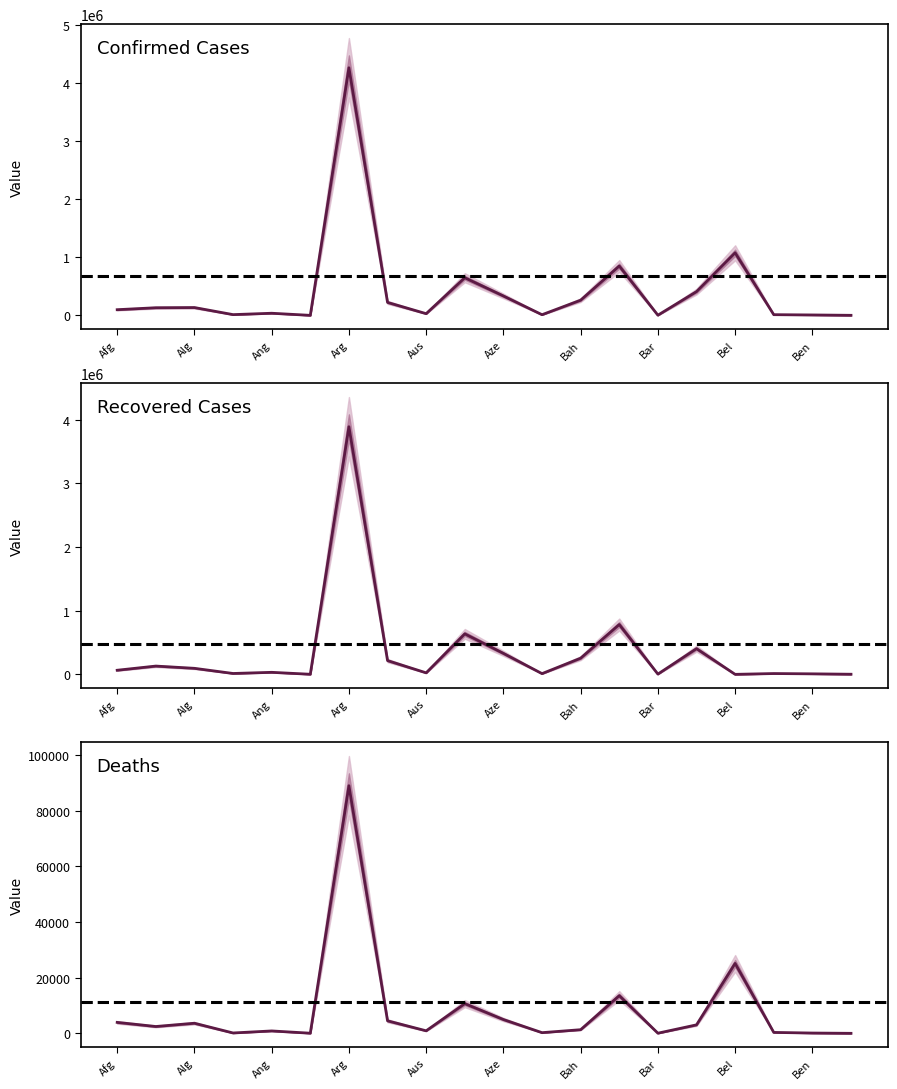

What is the difference between the second highest and minimum values in the recovered series?

782655